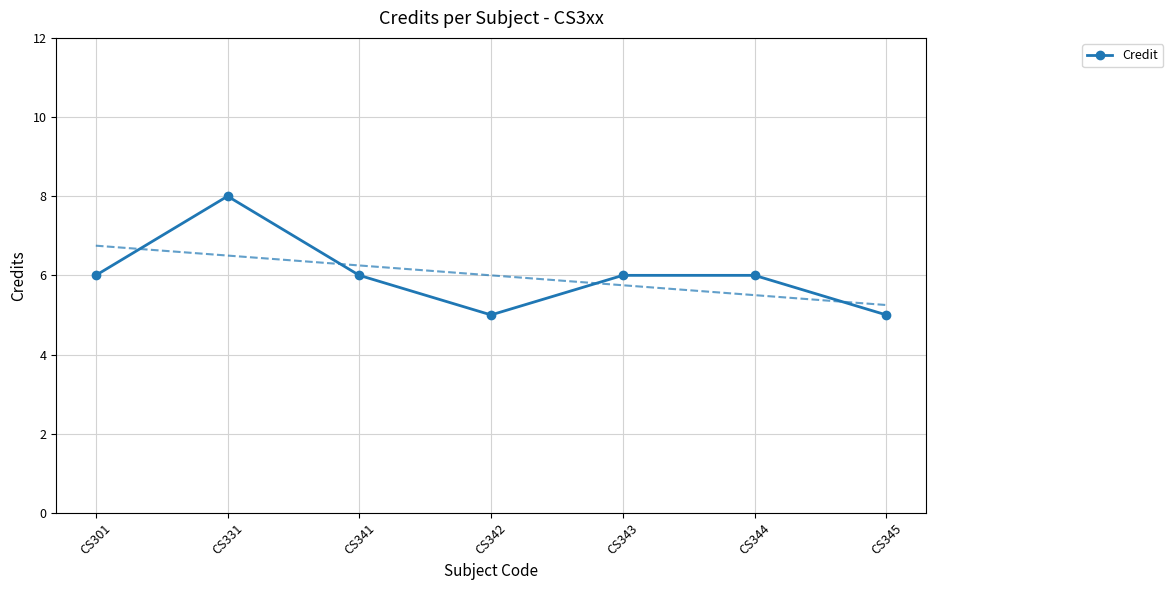

Does the chart have visible grid lines?

Yes